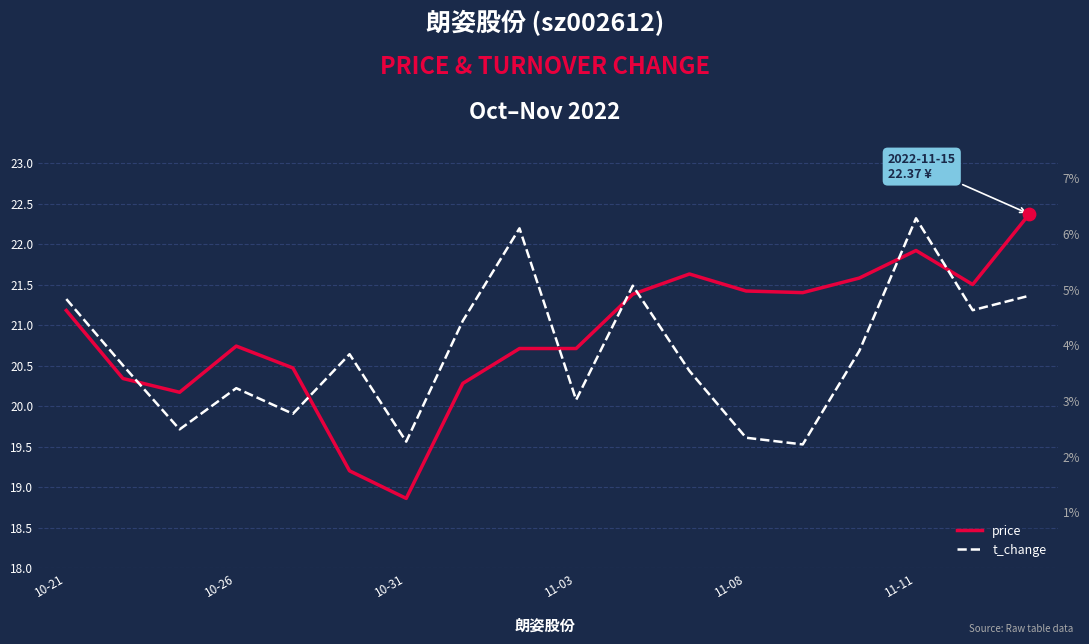

What is the total value across all series at 7?

24.7